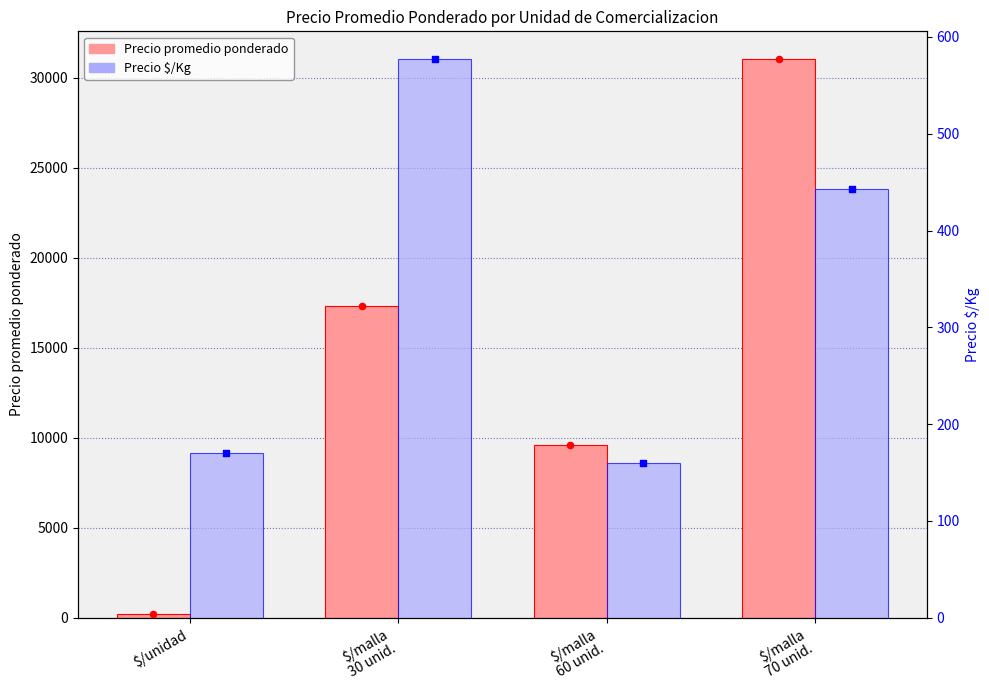

Which series reaches the minimum Y coordinate?

Precio $/Kg